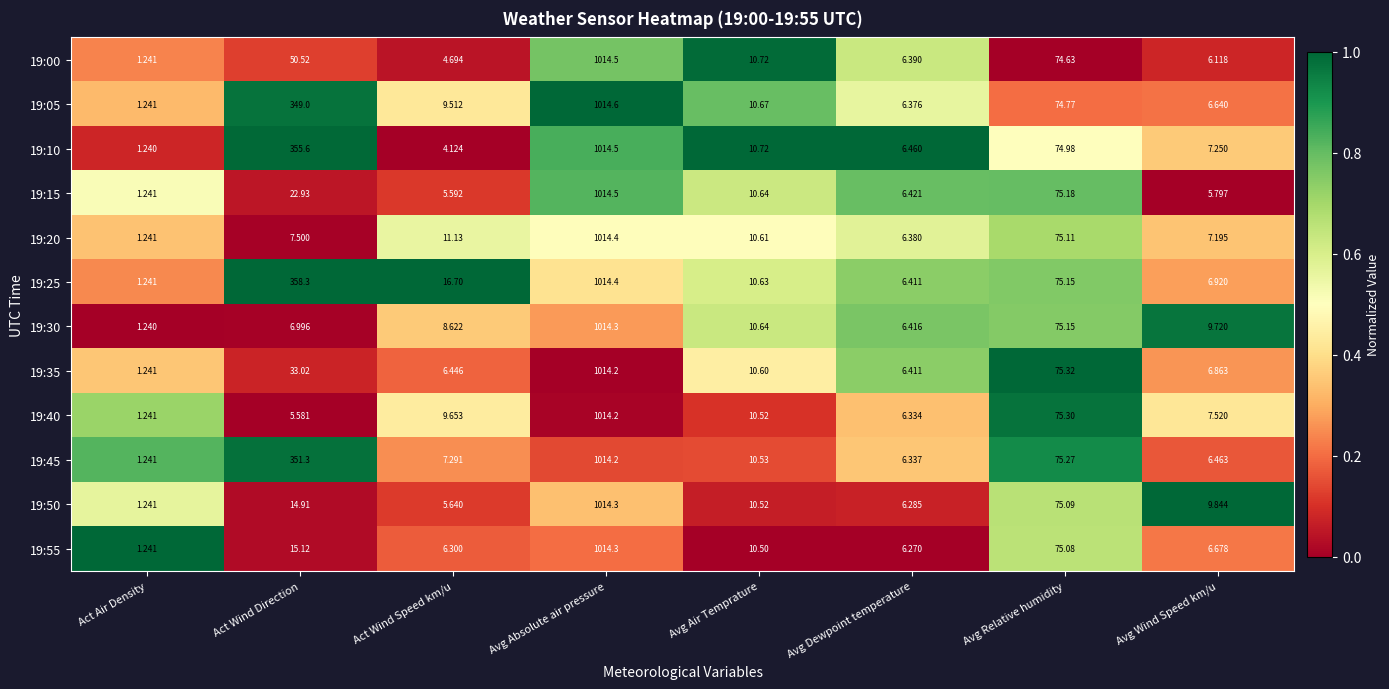

List the labels in order of 19:15 value, largest first.

Avg Absolute air pressure, Avg Relative humidity, Act Wind Direction, Avg Air Temprature, Avg Dewpoint temperature, Avg Wind Speed km/u, Act Wind Speed km/u, Act Air Density